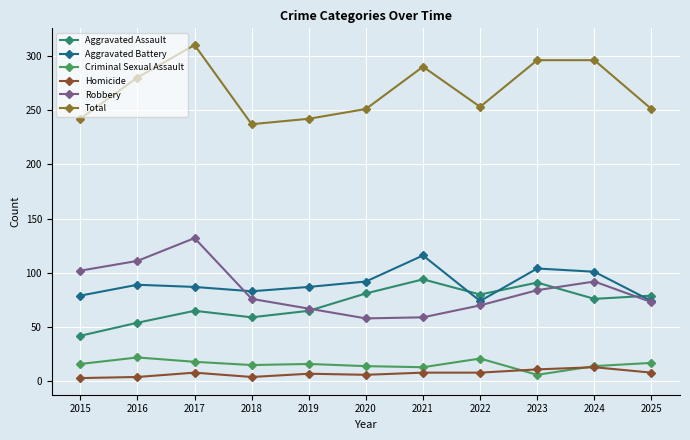

Which series ends up on top after the final intersection of Robbery and Aggravated Battery?

Aggravated Battery